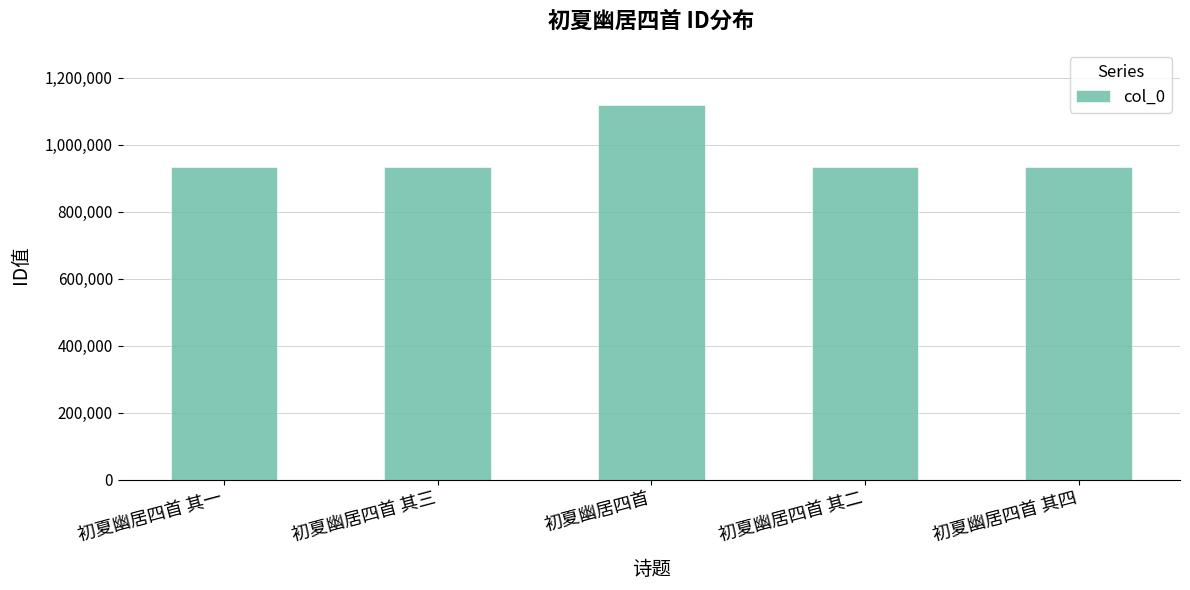

What is the label of the 4th bar from the right?

初夏幽居四首 其三